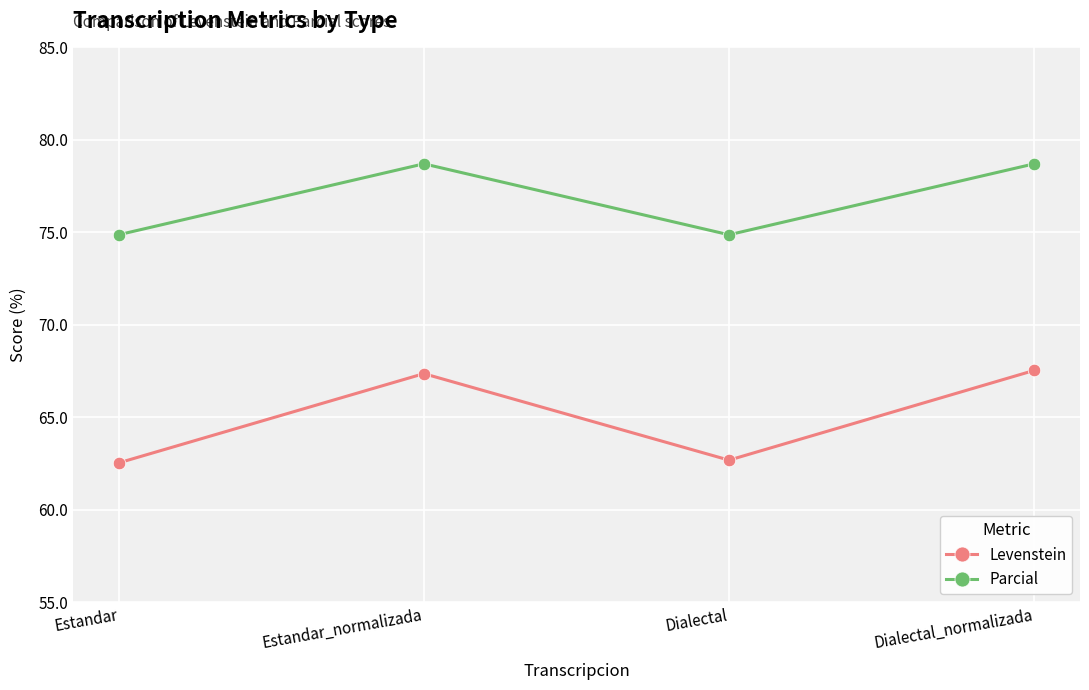

The Parcial series shows 30.5 at Dialectal_normalizada. True or false?

False